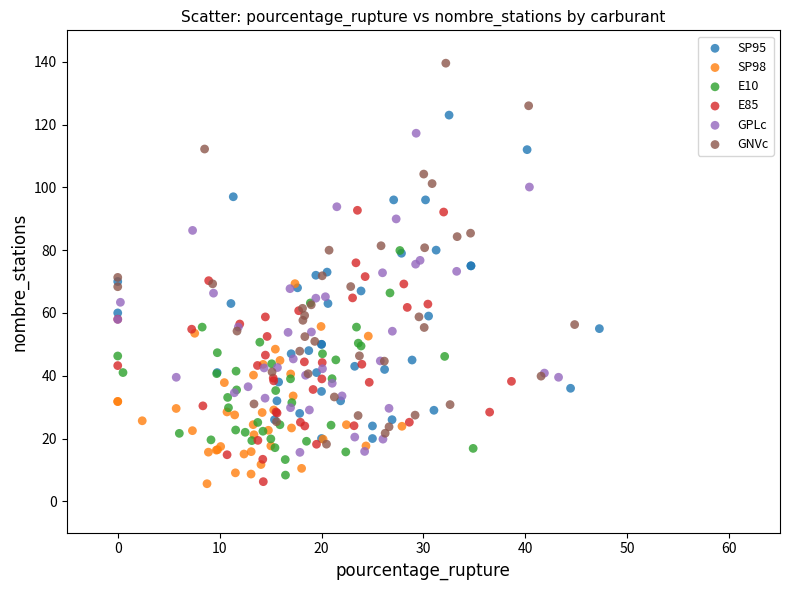

Which series has the largest Y range (max minus min)?

GNVc